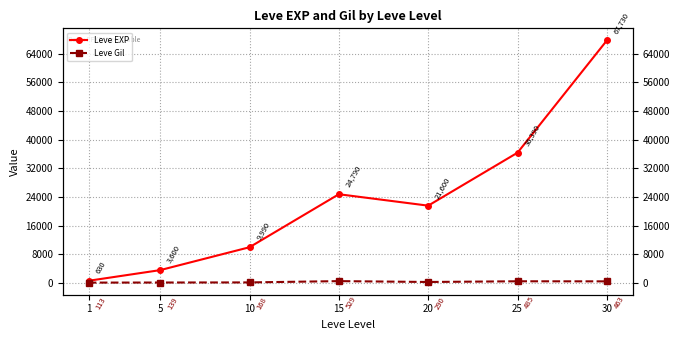

At which label is Leve EXP closest to 34180?

25